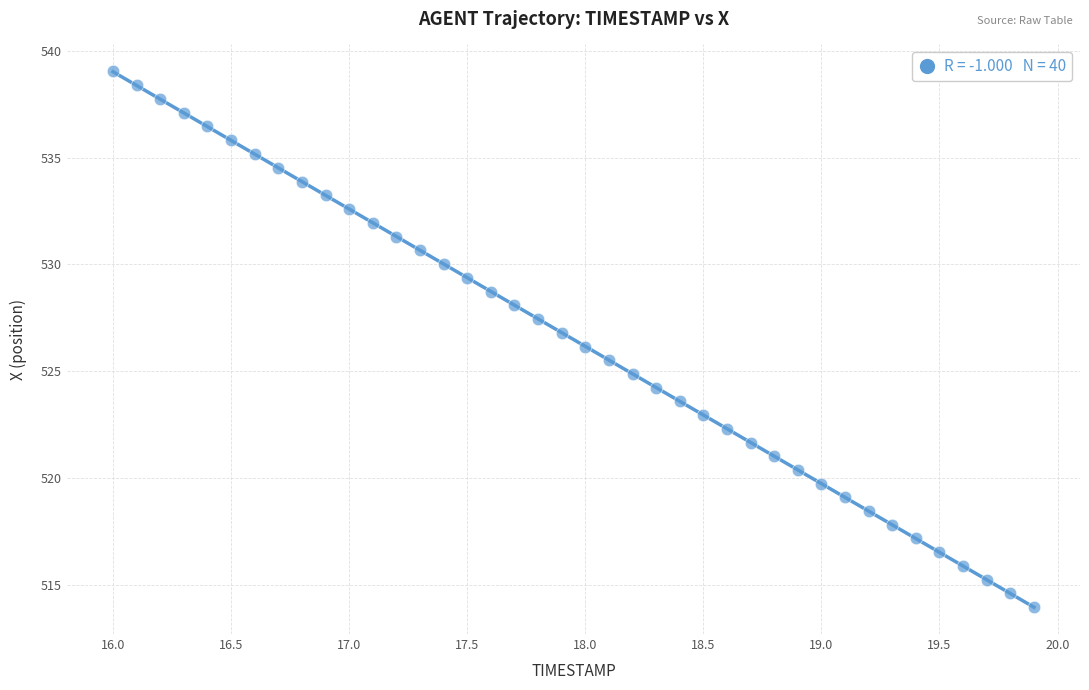

What is the range of Y values (max minus min)?

25.1